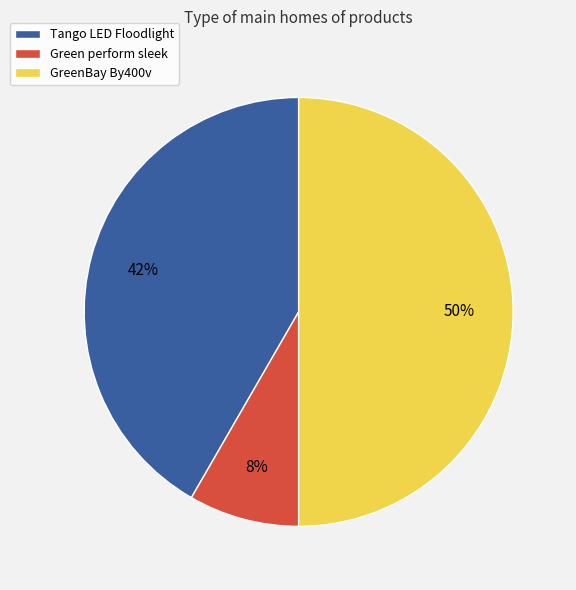

To the nearest percent, what is the combined percentage of GreenBay By400v and Tango LED Floodlight?

92%